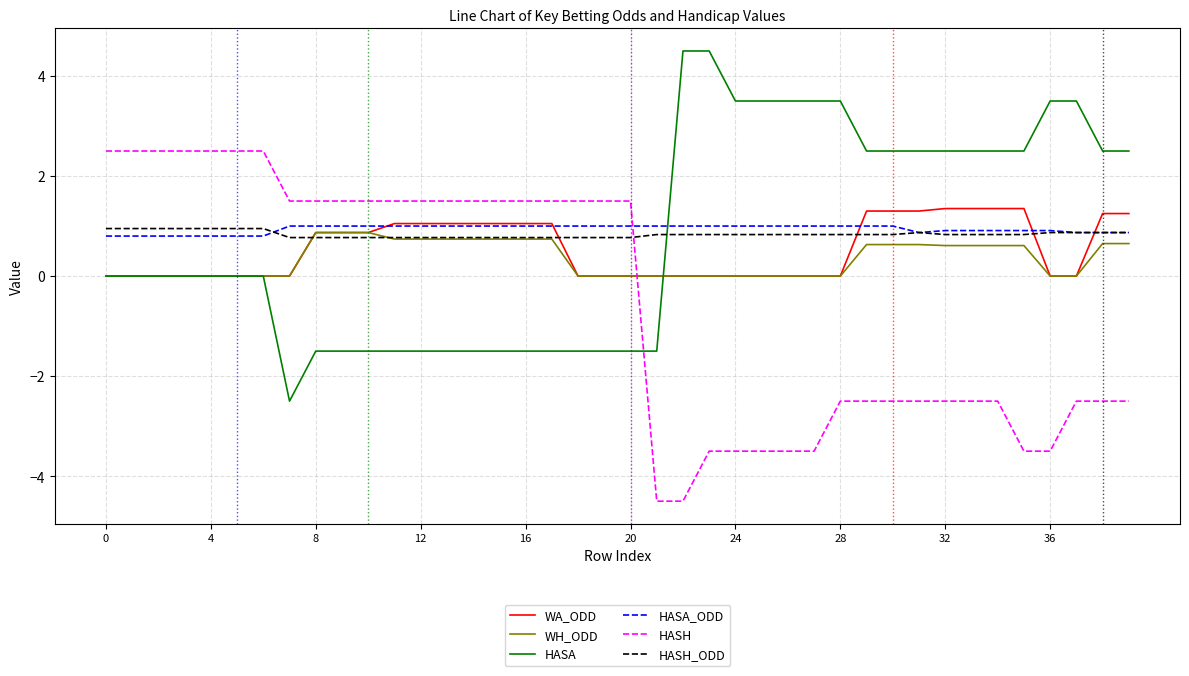

How many intersections are there between HASH_ODD and HASH?

1